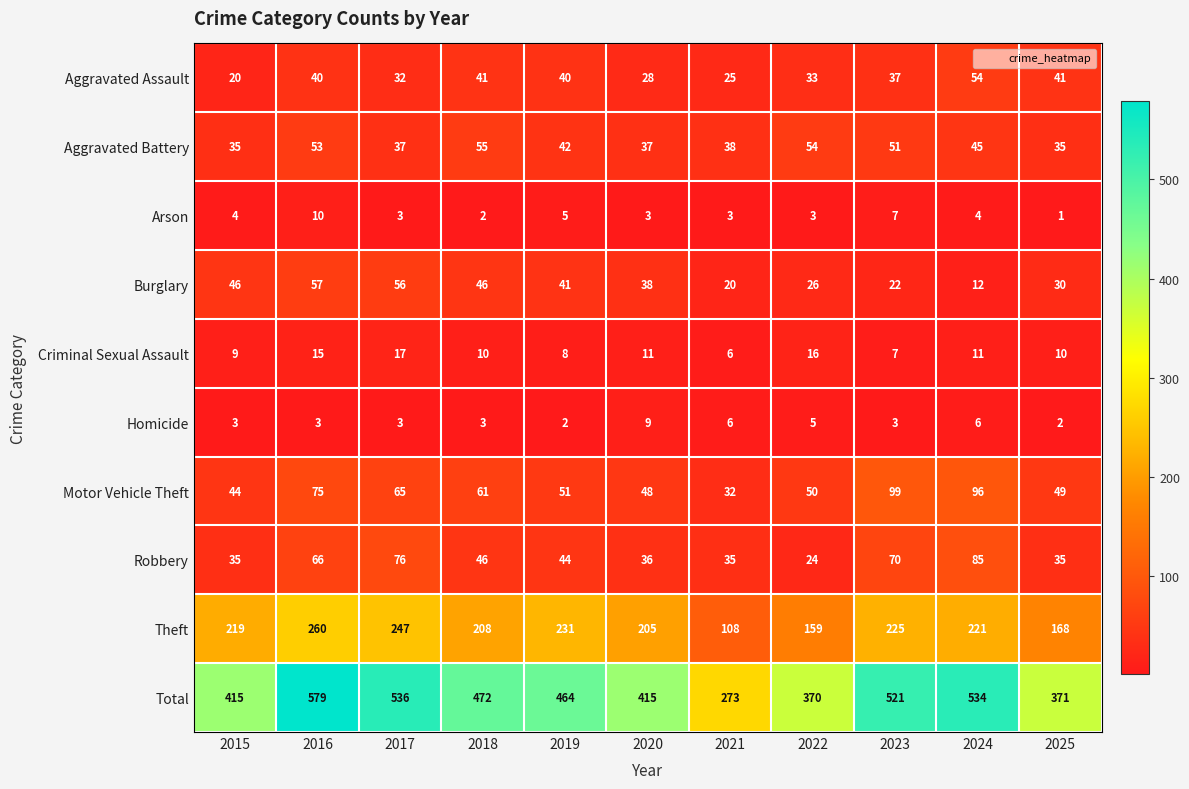

What is the maximum value for Motor Vehicle Theft?

99